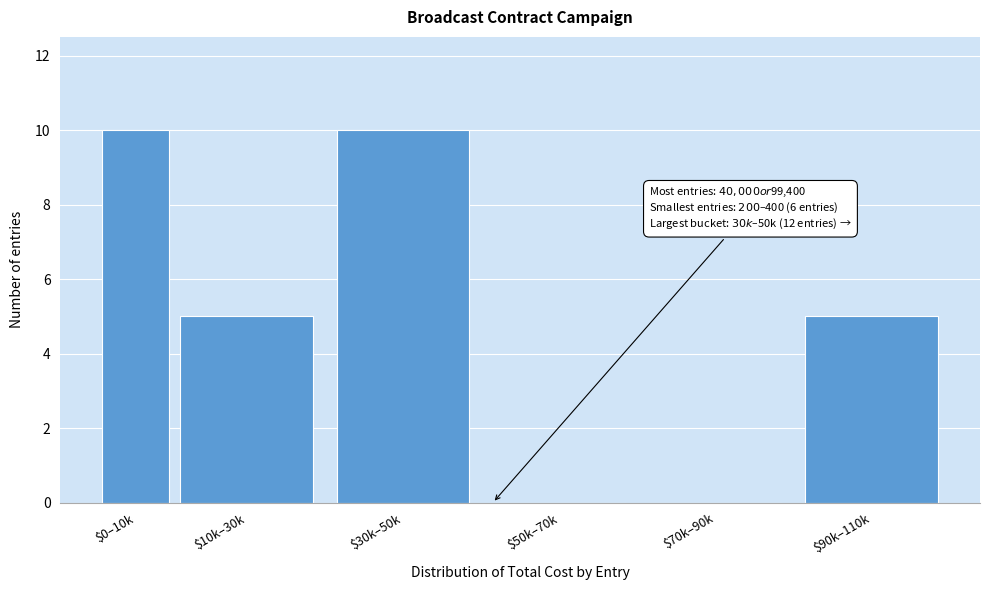

The chart shows a value of 4 at $30k–50k. True or false?

False